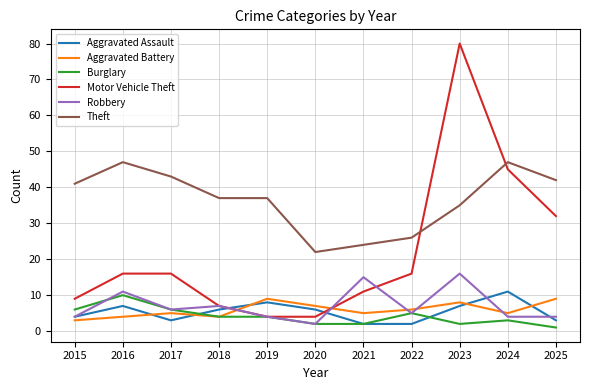

Rank the series by their maximum value, from lowest to highest.

Aggravated Battery, Burglary, Aggravated Assault, Robbery, Theft, Motor Vehicle Theft